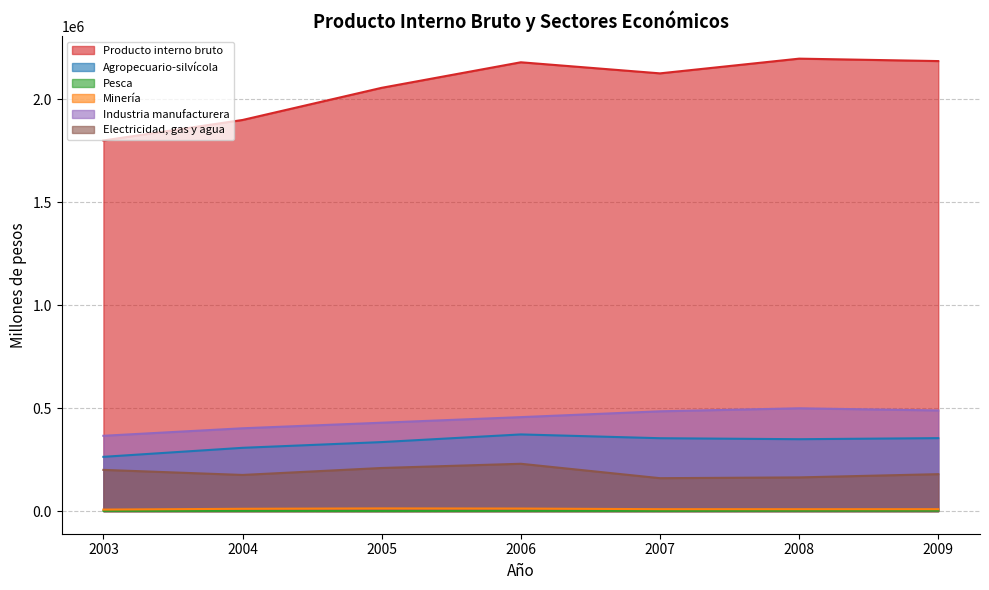

List the series in order of their peak value, lowest first.

Pesca, Minería, Electricidad, gas y agua, Agropecuario-silvícola, Industria manufacturera, Producto interno bruto